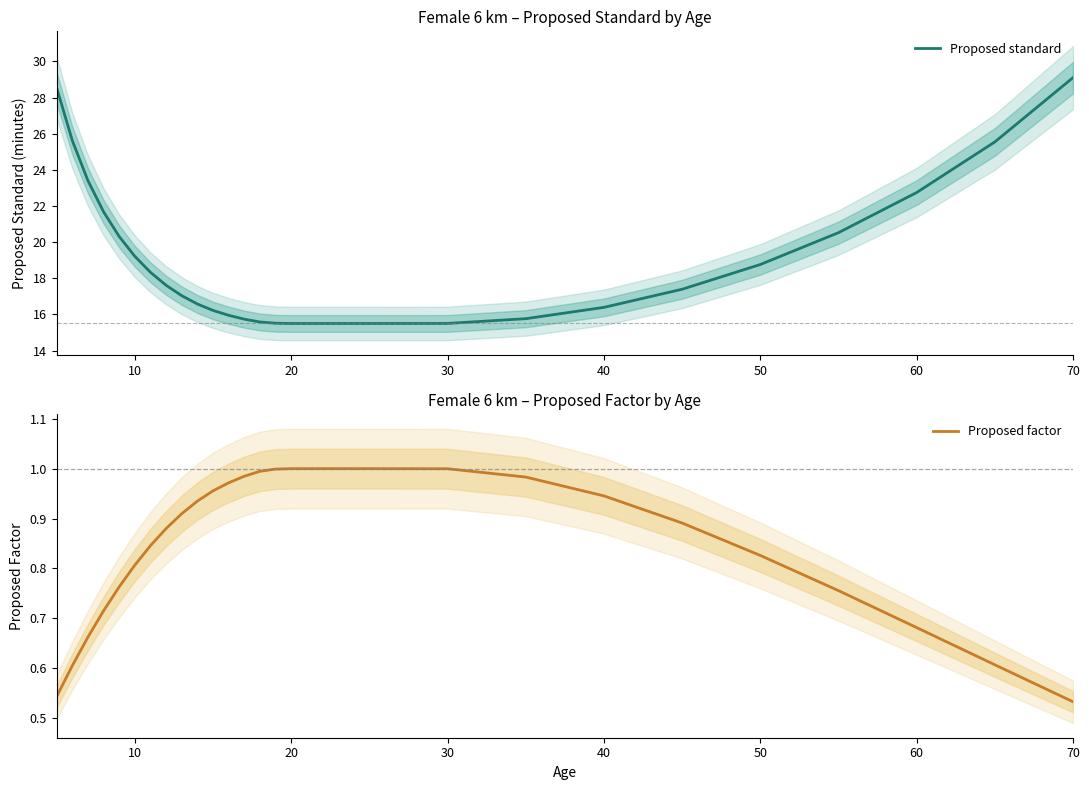

Is it true that Proposed standard equals 29.1 at 70?

True